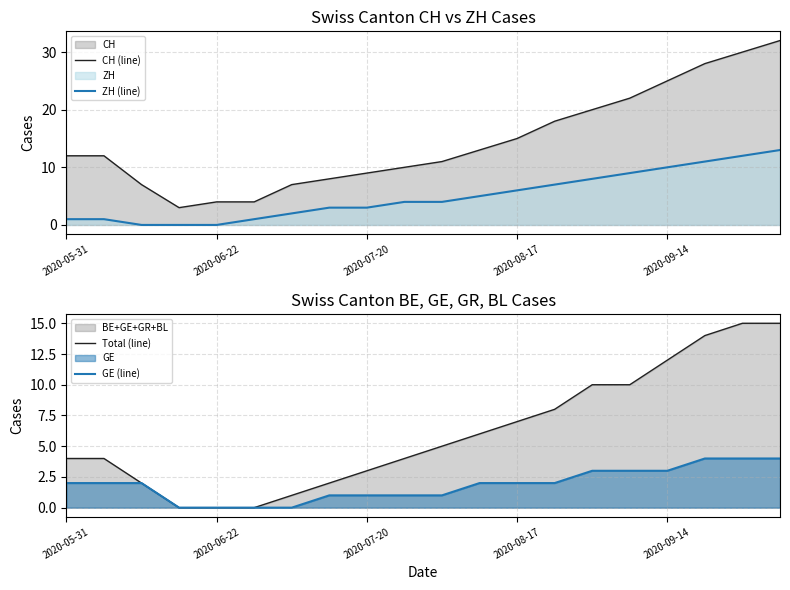

True or false: CH (line) and GE (line) cross at least once.

False